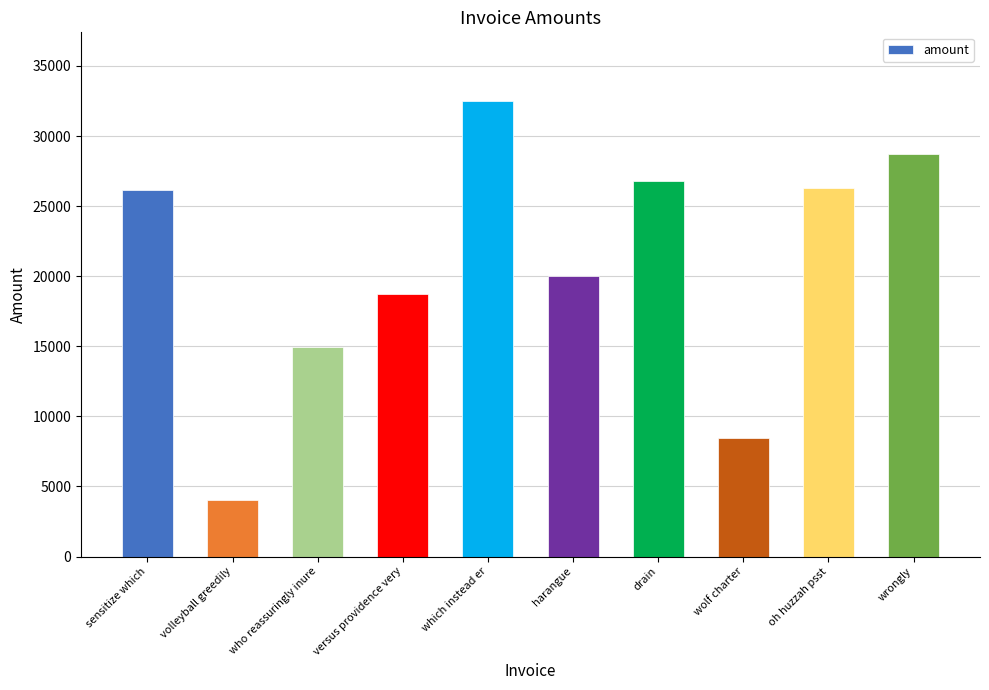

The chart shows a value of 35787.2 at oh huzzah psst. True or false?

False